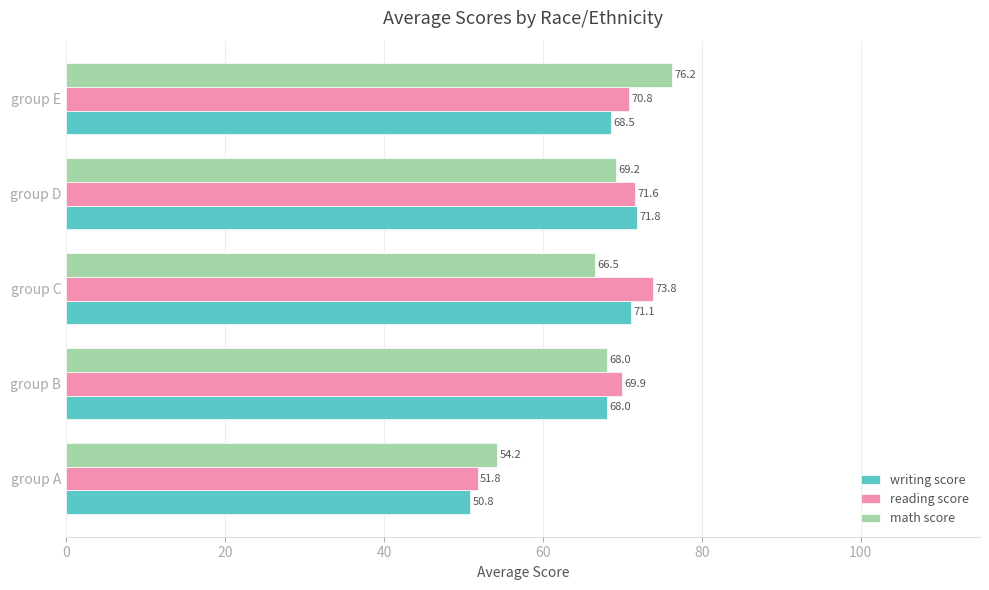

What is the spread (max minus min) of values at group E?

7.7